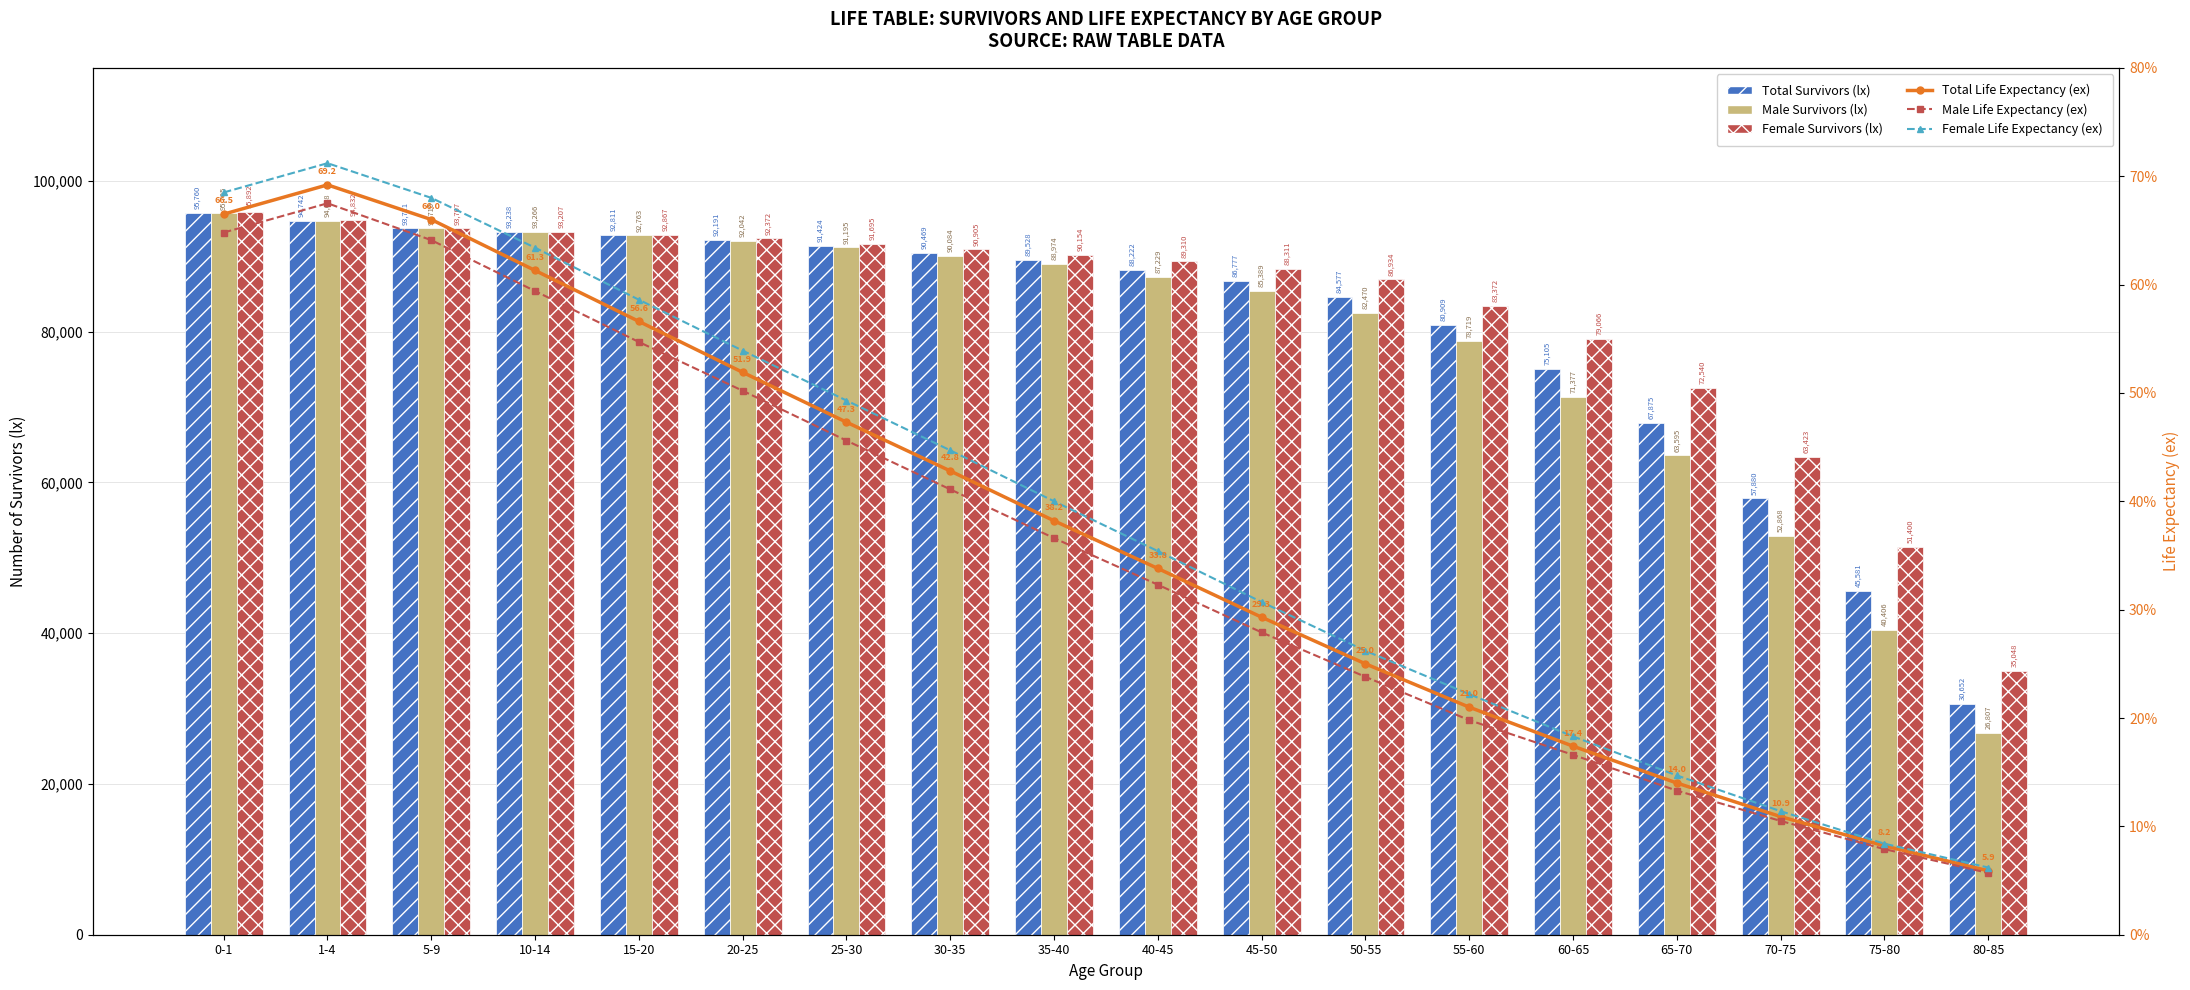

Where does the Total Life Expectancy (ex) series first go above 38?

0-1